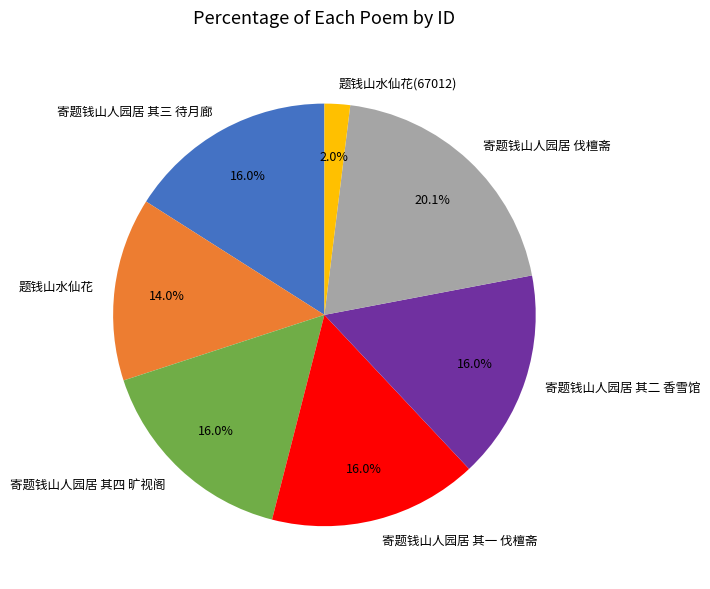

Which has a higher value, 题钱山水仙花(67012) or 题钱山水仙花?

题钱山水仙花